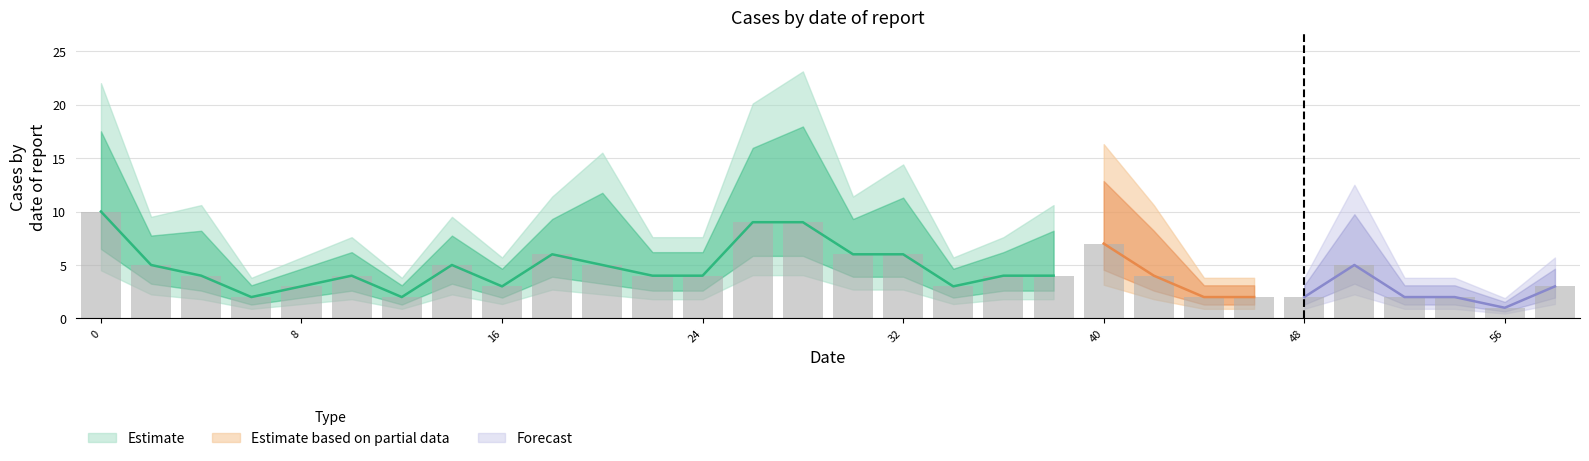

Reading left to right, transcribe all the data shown in this chart.

10	5	4	2	3	4	2	5	3	6	5	4	4	9	9	6	6	3	4	4	7	4	2	2	2	5	2	2	1	3